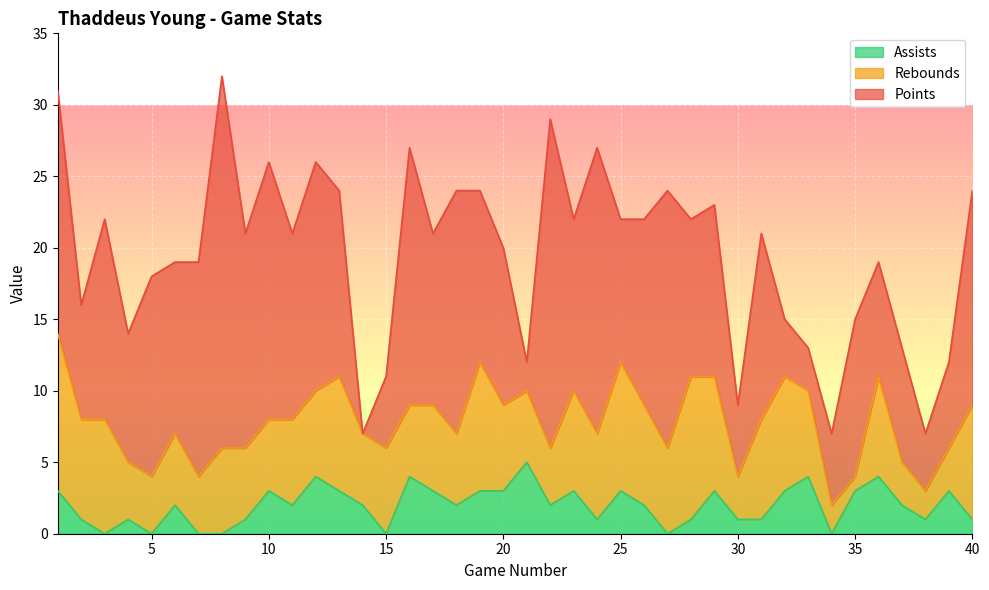

What is the highest value of the Assists series?

5